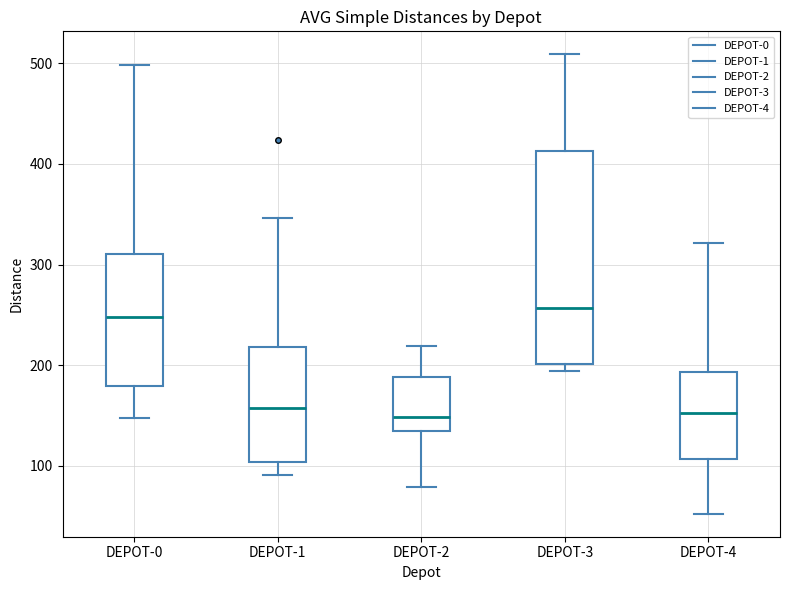

Reading left to right, transcribe this box plot: for each box, give where its median line is, the range the box spans, and where its two whiskers end, as read against the y-axis. The values are not printed on the chart, so give them approximately, as read against the axis.

DEPOT-0: median 250, box 180 to 310, whiskers 150 to 500
DEPOT-1: median 160, box 100 to 220, whiskers 90 to 350
DEPOT-2: median 150, box 130 to 190, whiskers 80 to 220
DEPOT-3: median 260, box 200 to 410, whiskers 190 to 510
DEPOT-4: median 150, box 110 to 190, whiskers 50 to 320